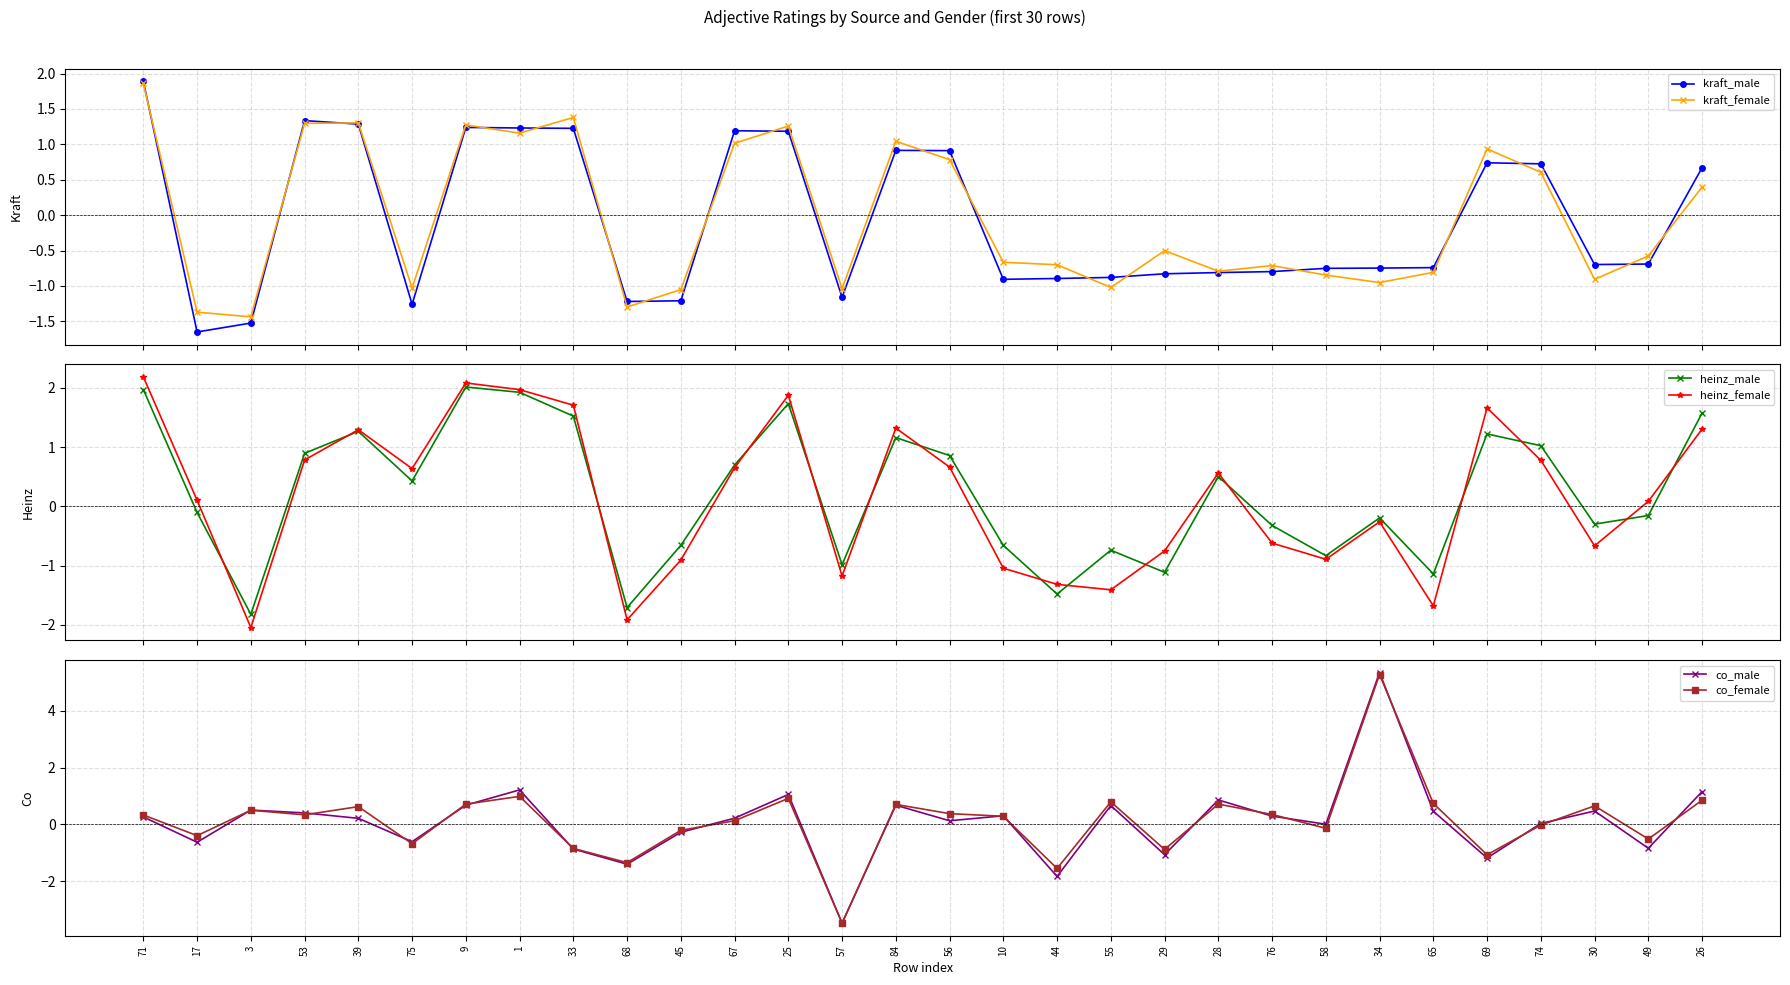

At how many categories does at least one series exceed 5?

1